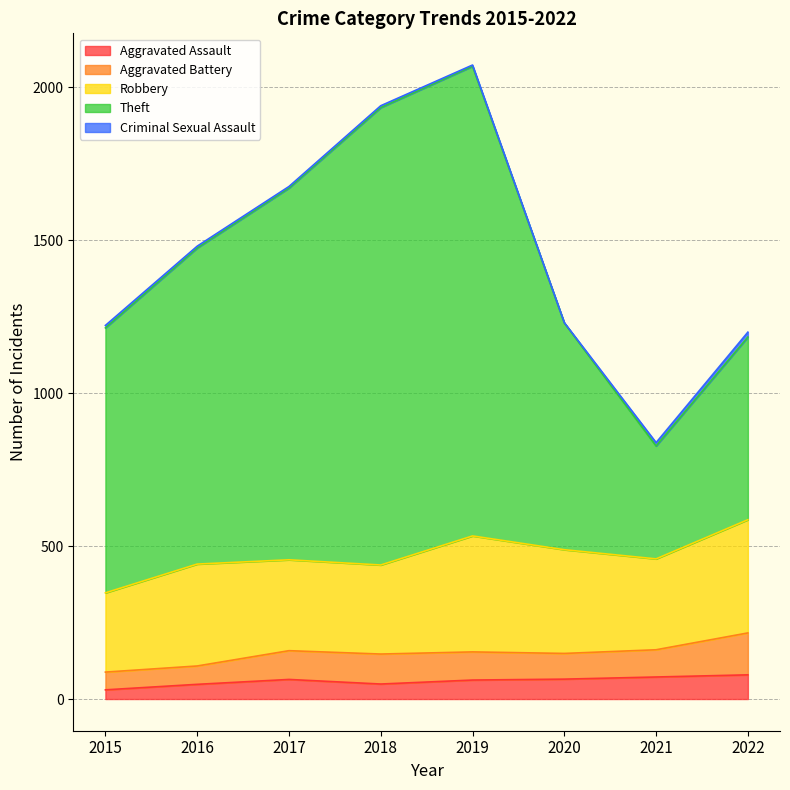

How many data points in Criminal Sexual Assault are above 6?

3